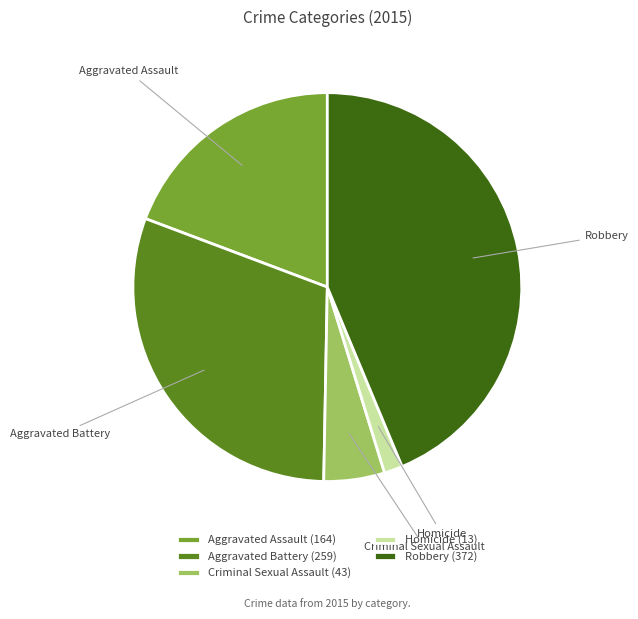

True or false: Robbery accounts for 35% of the total.

False